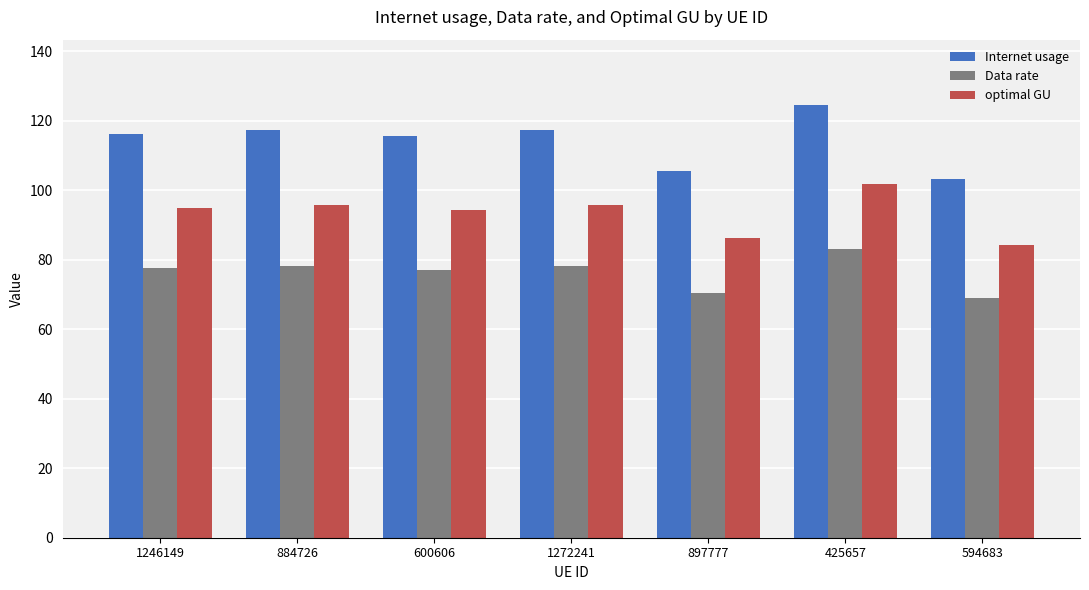

What is the difference between the optimal GU values at 1272241 and 425657?

6.1